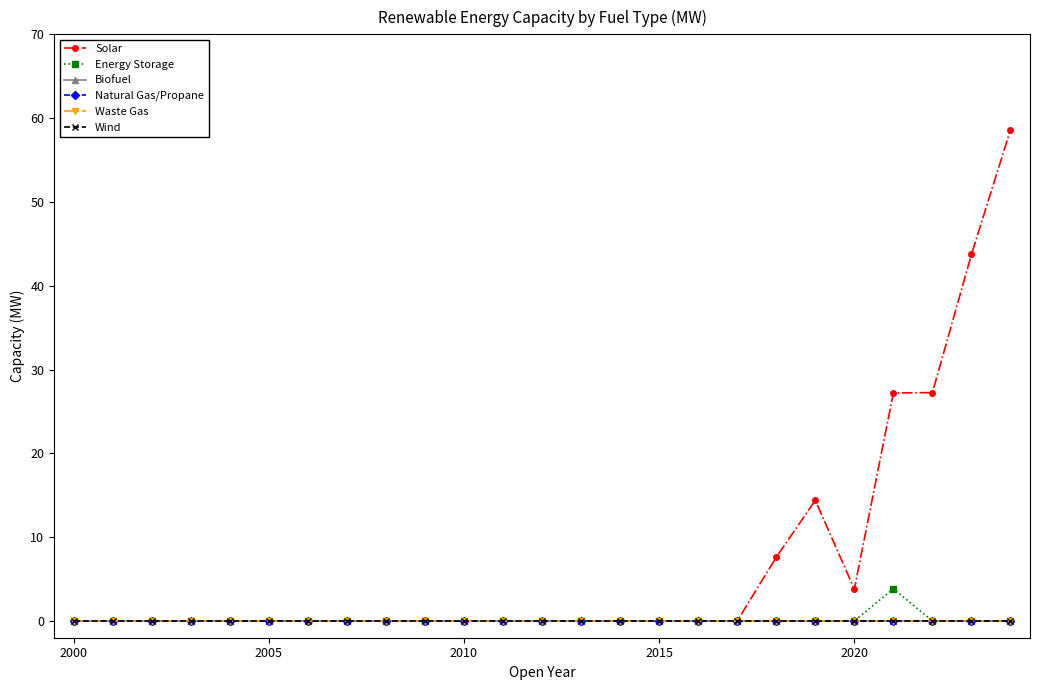

True or false: Biofuel and Energy Storage cross at least once.

False